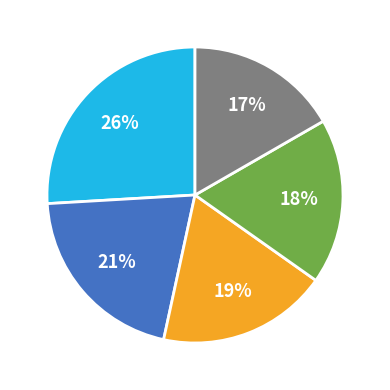

To the nearest percent, what is the average slice percentage?

20%